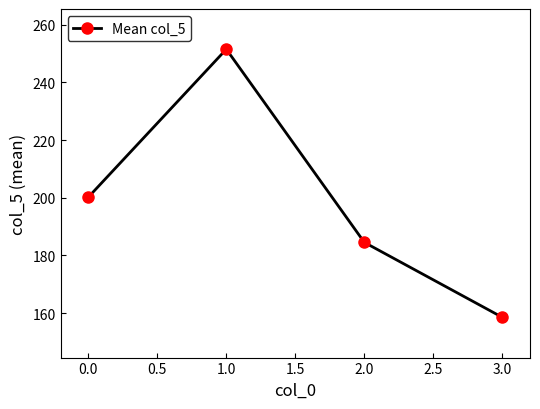

What is the sum of all values?

794.7